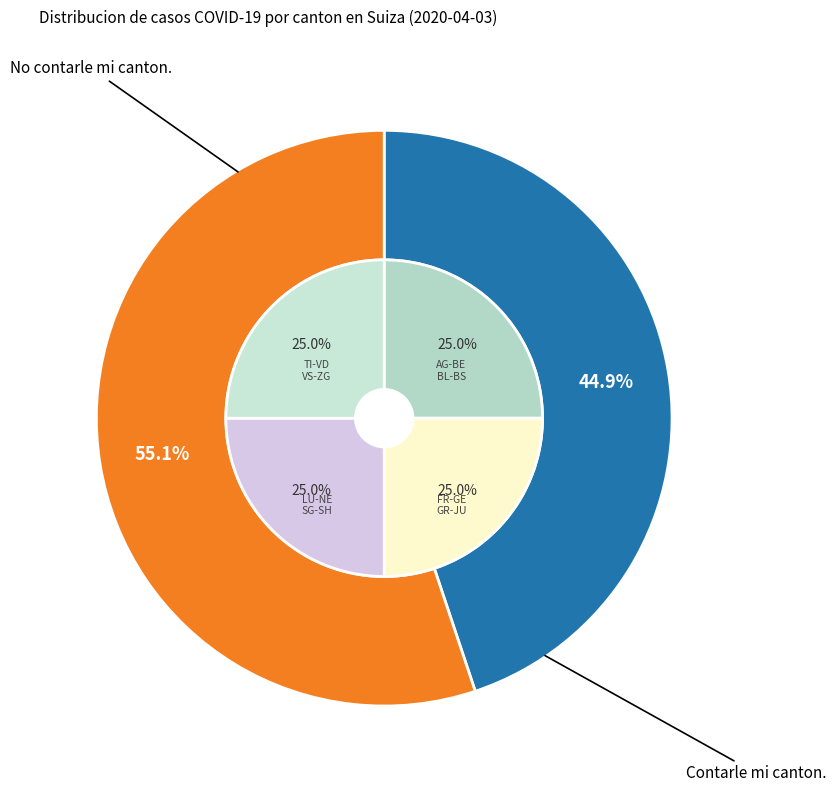

To the nearest percent, what percentage of the pie is SH?

1%